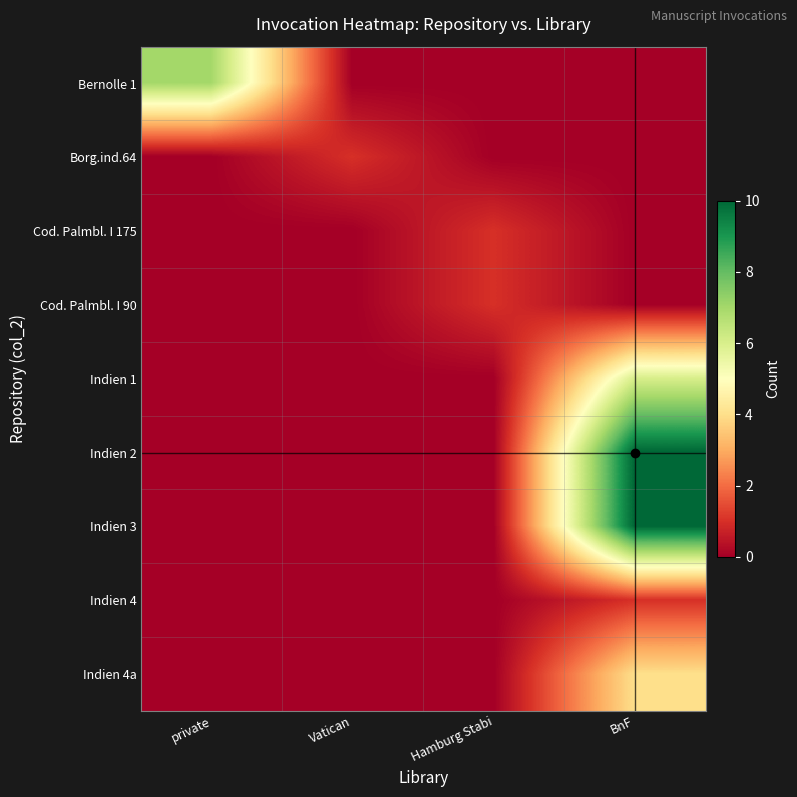

Which series has the largest total across all categories?

Indien 2